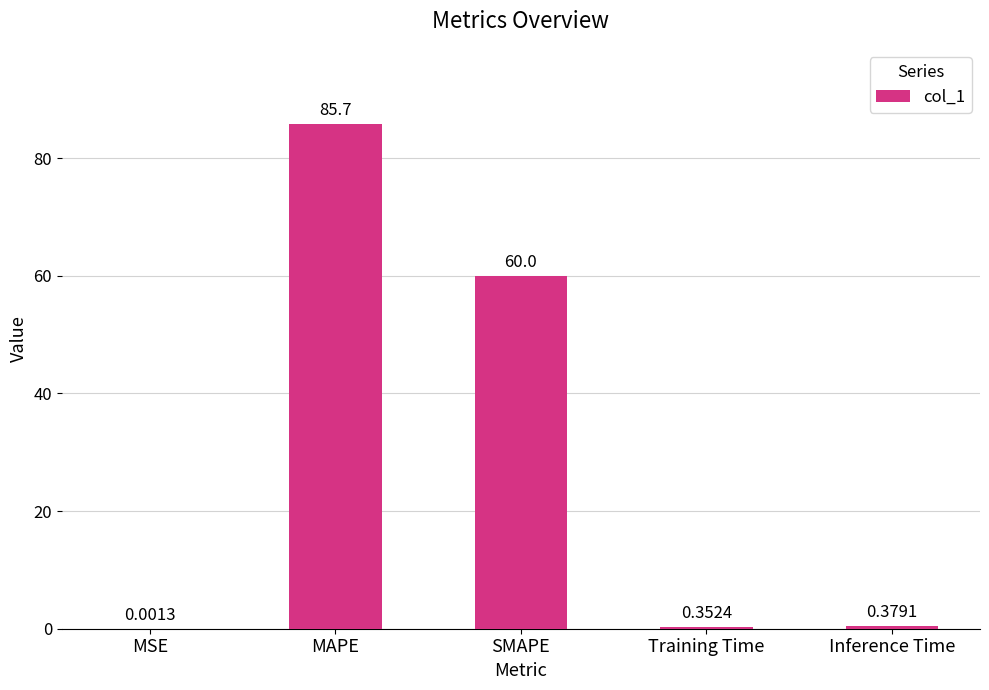

The chart shows a value of 31.2 at SMAPE. True or false?

False